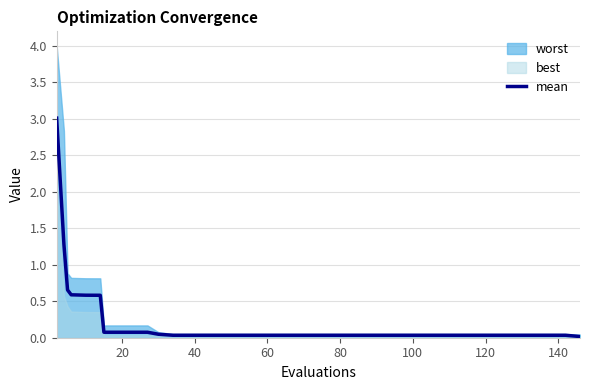

What is the difference between the maximum and second lowest values?

3.0